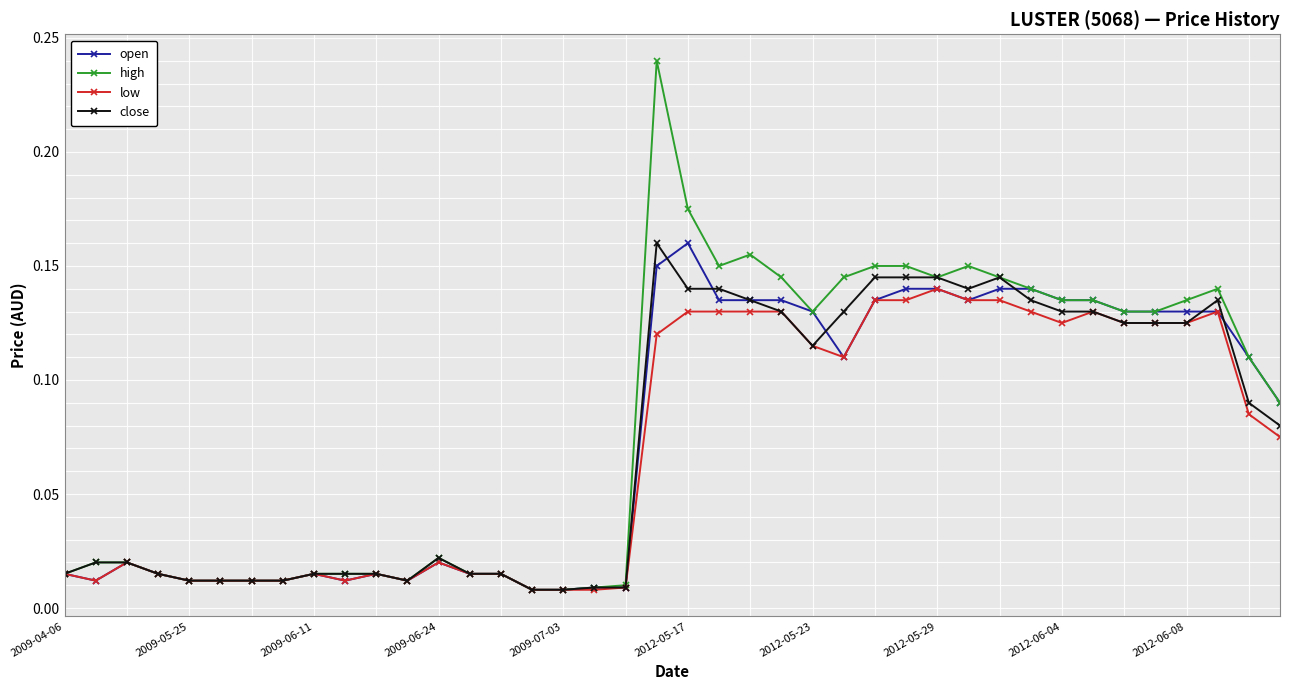

Which series has the largest range (max minus min)?

high